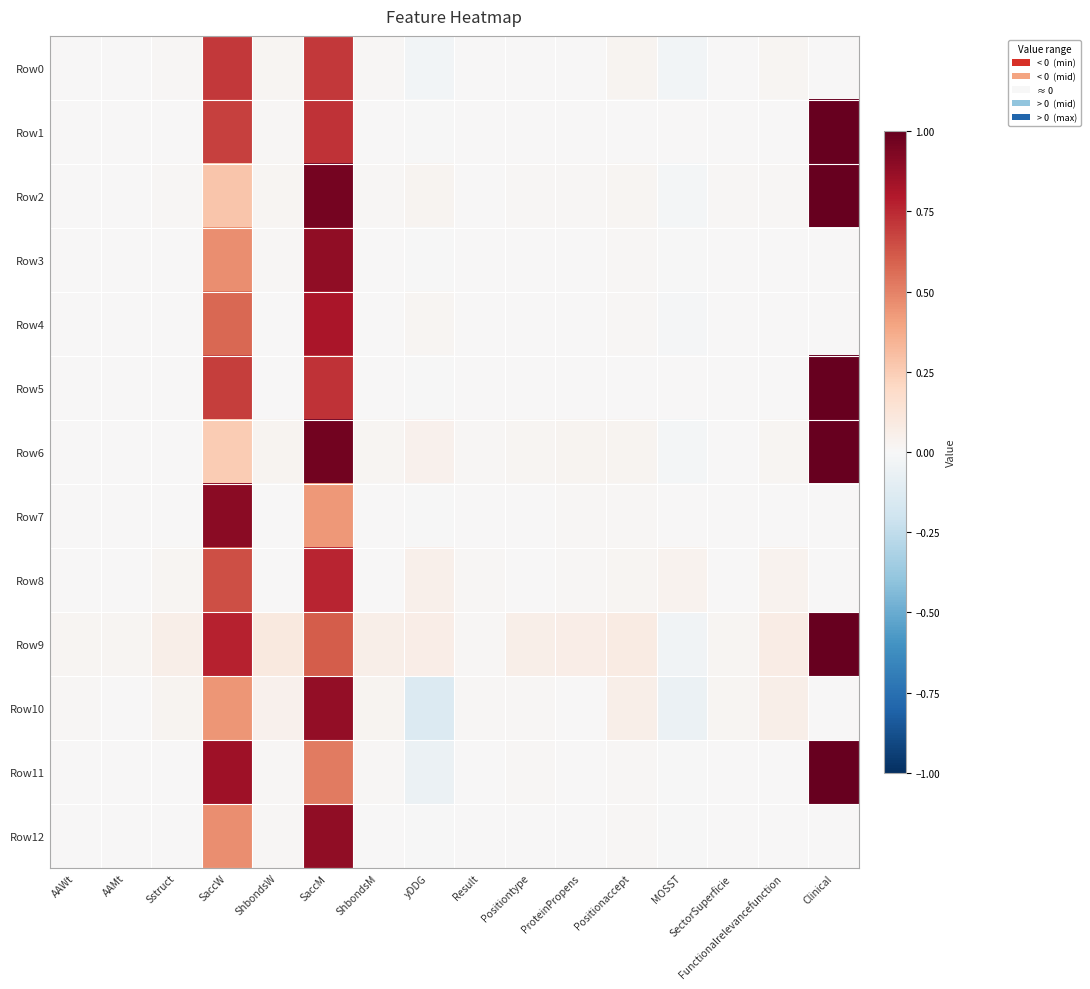

Which series has the largest range (max minus min)?

Row11